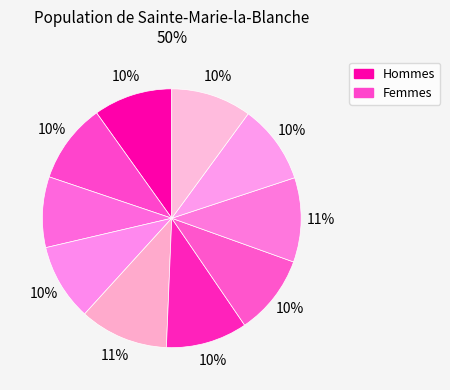

Does any single category account for the majority?

No